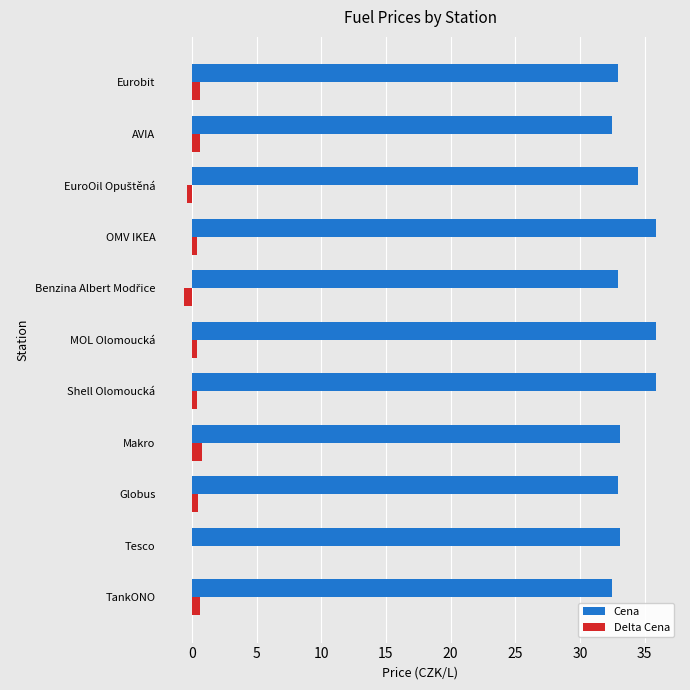

What is the highest value of the Cena series?

35.9